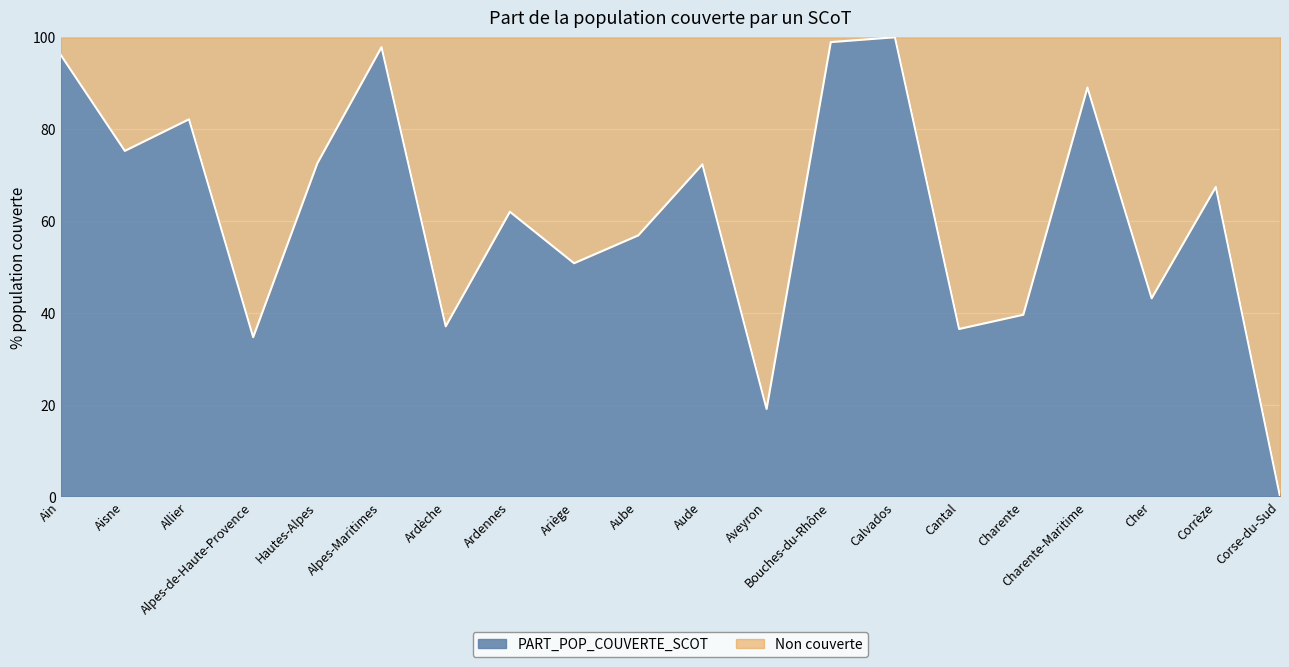

What is the sum of the values at Ariège and Alpes-Maritimes?

148.6